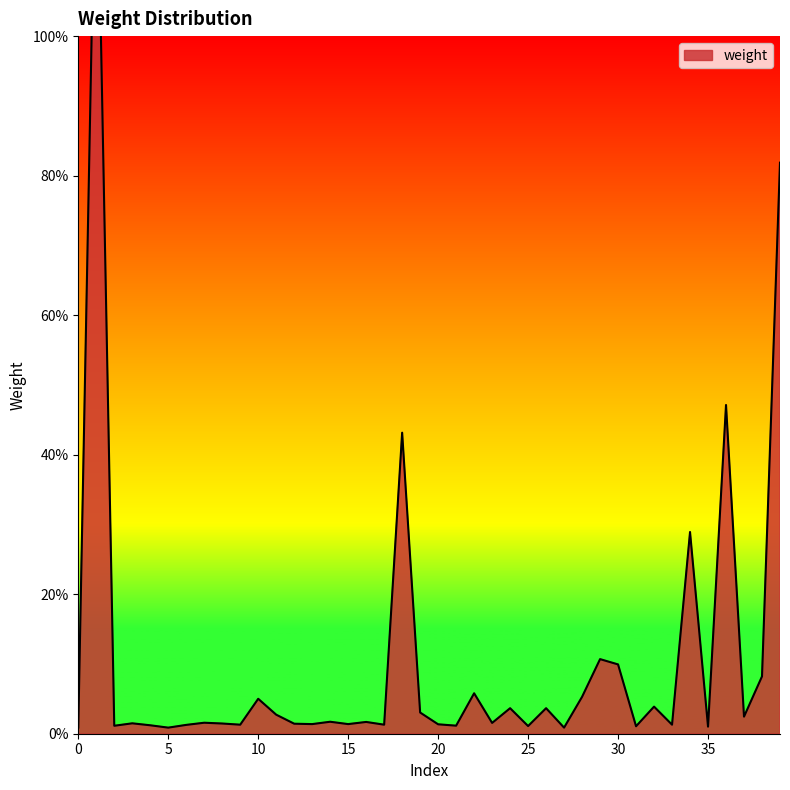

List the labels in order of value, largest first.

1, 39, 36, 18, 34, 29, 30, 38, 22, 28, 10, 32, 24, 26, 19, 11, 37, 14, 16, 7, 23, 3, 8, 12, 13, 15, 20, 9, 17, 33, 6, 4, 21, 2, 25, 31, 35, 0, 5, 27